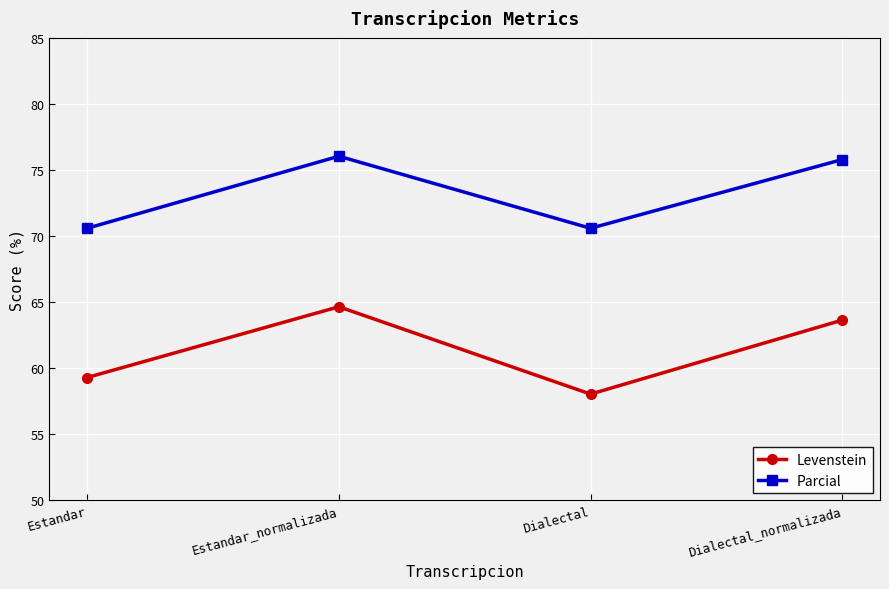

Reading left to right, extract all data points from this chart.

Levenstein: Estandar=59.3	Estandar_normalizada=64.6	Dialectal=58.0	Dialectal_normalizada=63.6
Parcial: Estandar=70.6	Estandar_normalizada=76.0	Dialectal=70.6	Dialectal_normalizada=75.8